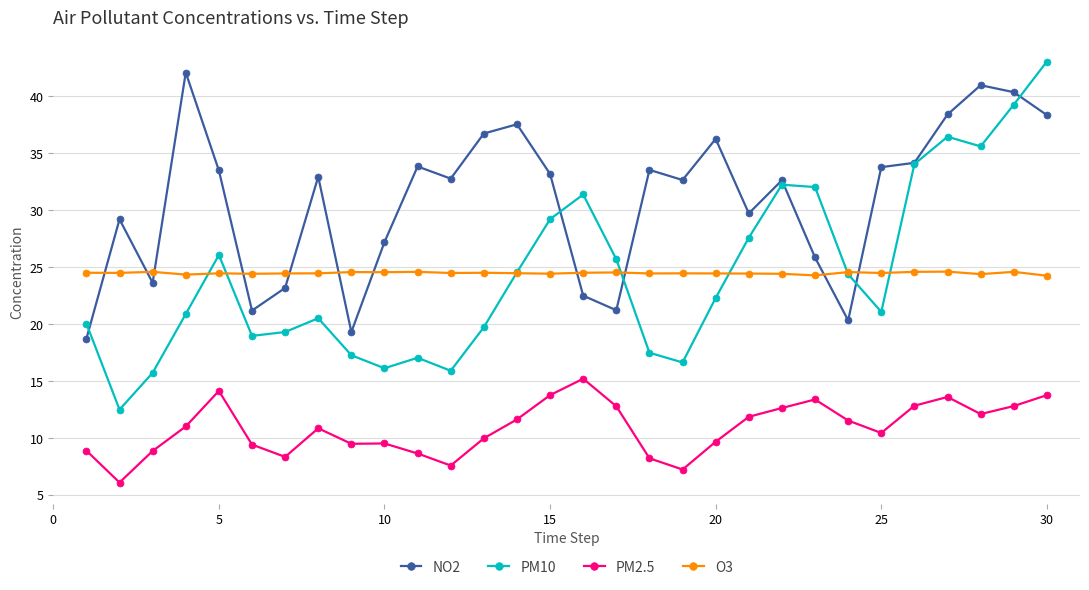

What is the maximum value shown in the chart?

43.1